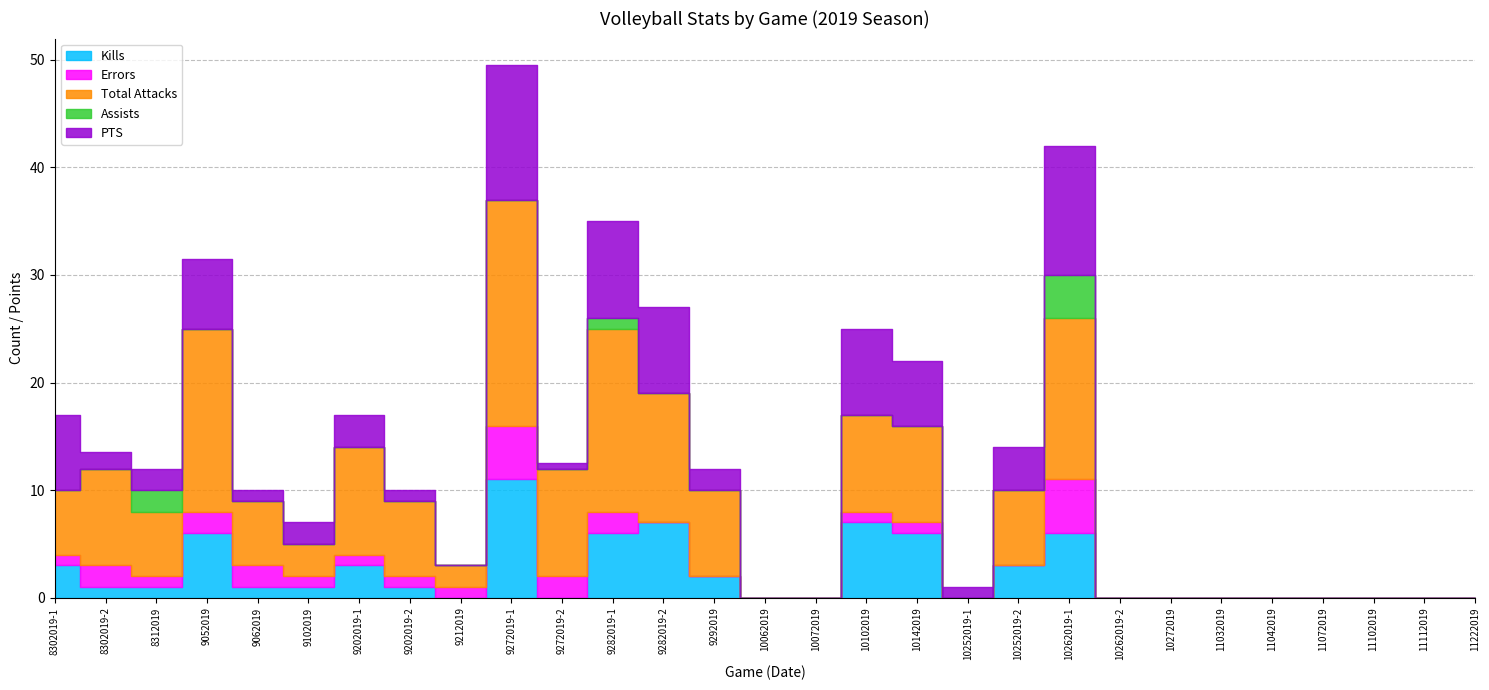

What is the label of the 22nd point from the left?

10262019-2